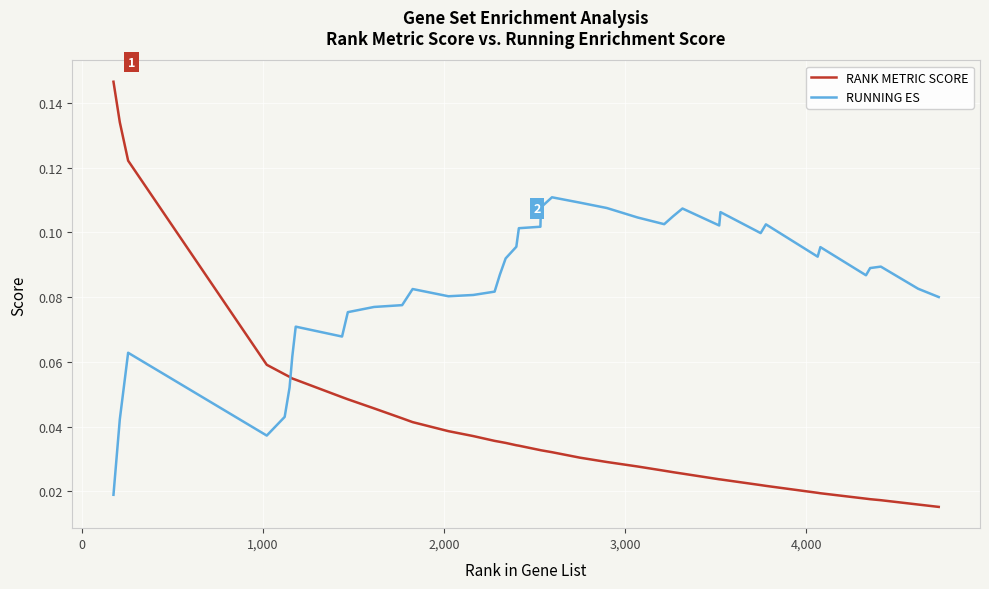

How many intersections are there between RANK METRIC SCORE and RUNNING ES?

1